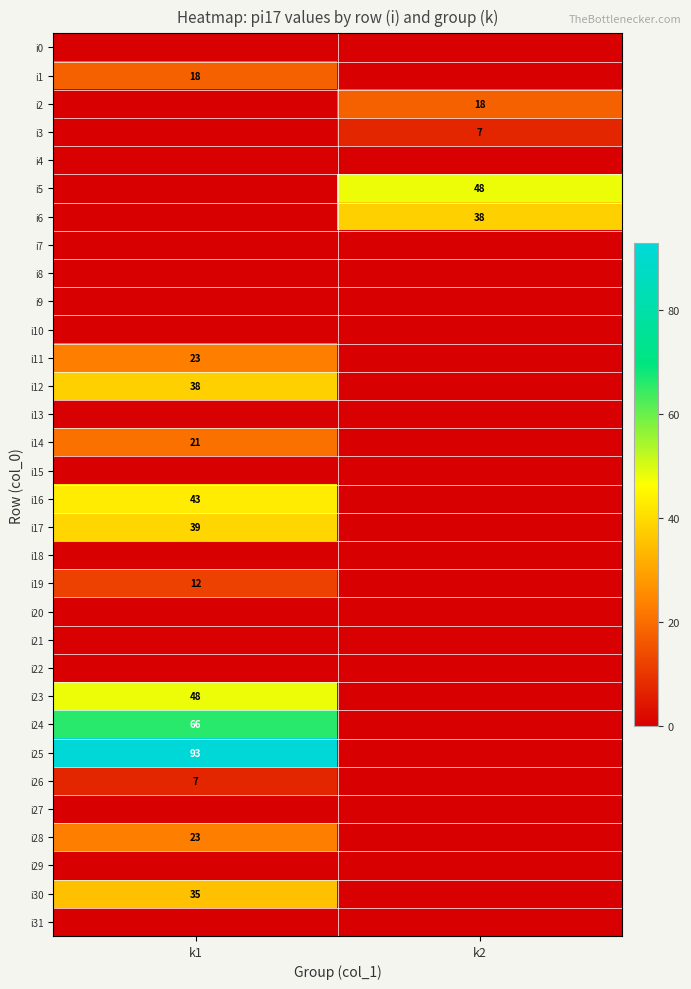

At how many categories does at least one series exceed 45?

2